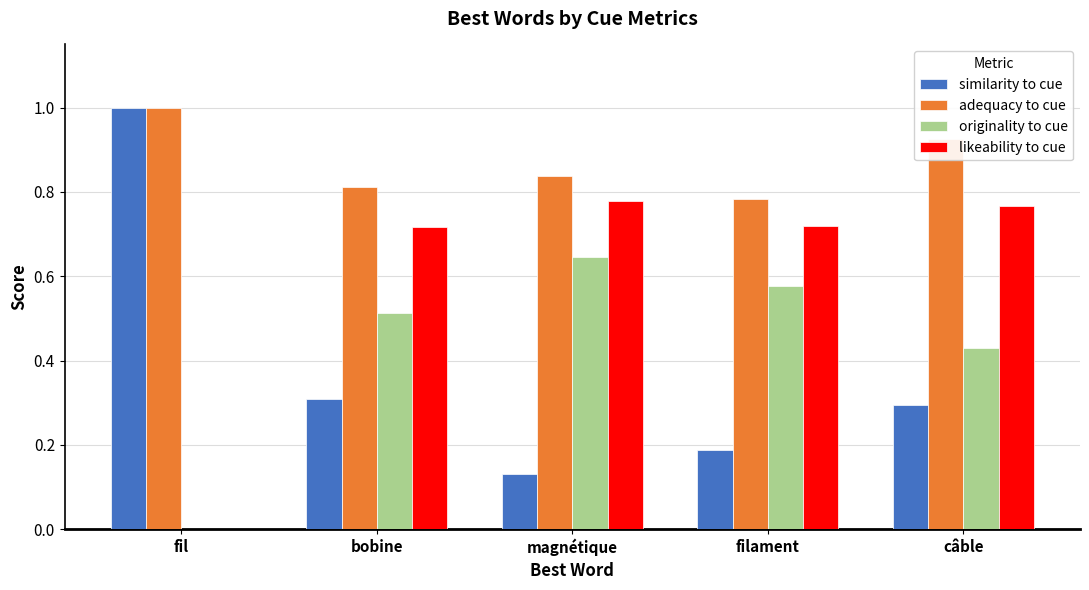

What is the maximum value shown in the chart?

1.0